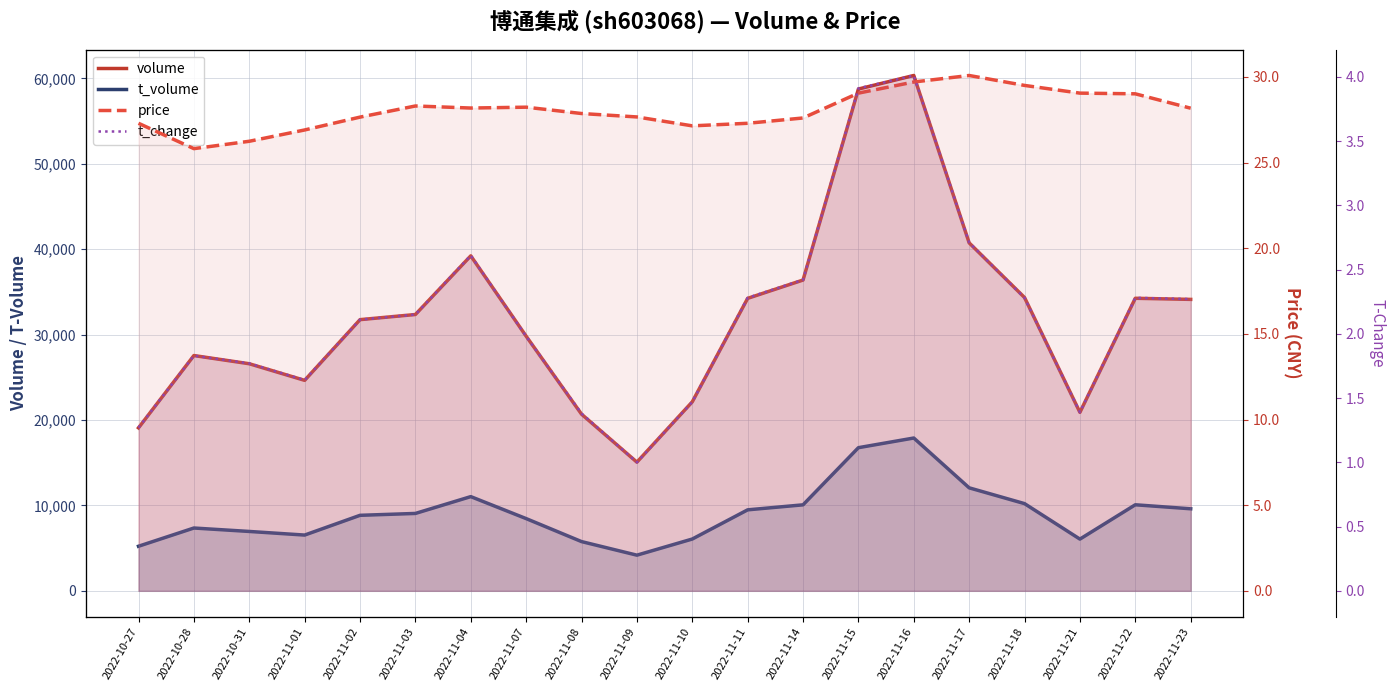

Does the chart have visible grid lines?

Yes